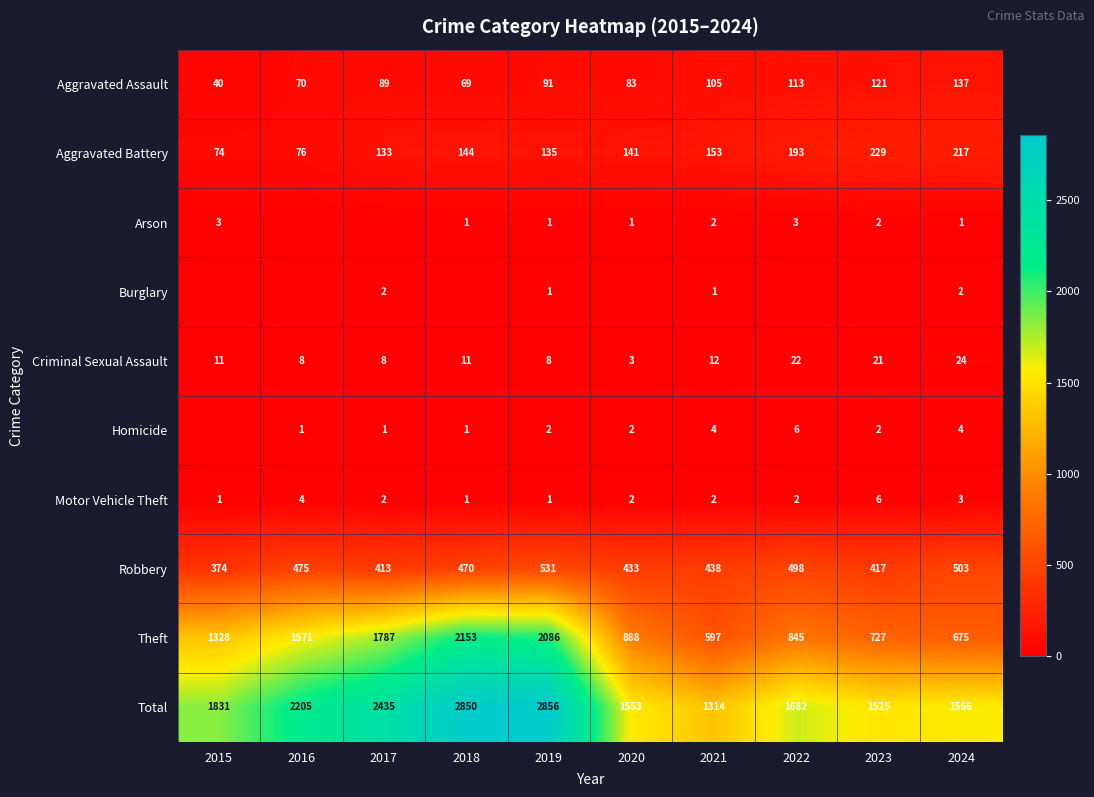

Is the value of Motor Vehicle Theft at 2015 greater than the value of Aggravated Battery at 2015?

No